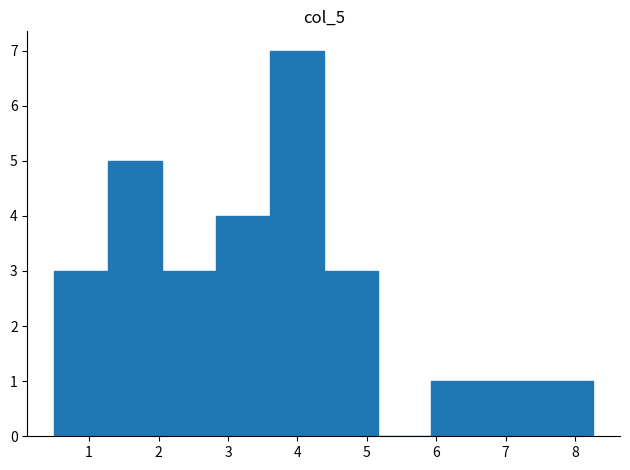

Reading left to right, transcribe this chart: for each bar, give the range it covers on the x-axis and its height. Neither the bar edges nor the heights are printed on the chart, so give them approximately, as read against the axes.

0.5 to 1.3: 3
1.3 to 2.1: 5
2.1 to 2.8: 3
2.8 to 3.6: 4
3.6 to 4.4: 7
4.4 to 5.2: 3
5.2 to 5.9: 0
5.9 to 6.7: 1
6.7 to 7.5: 1
7.5 to 8.3: 1